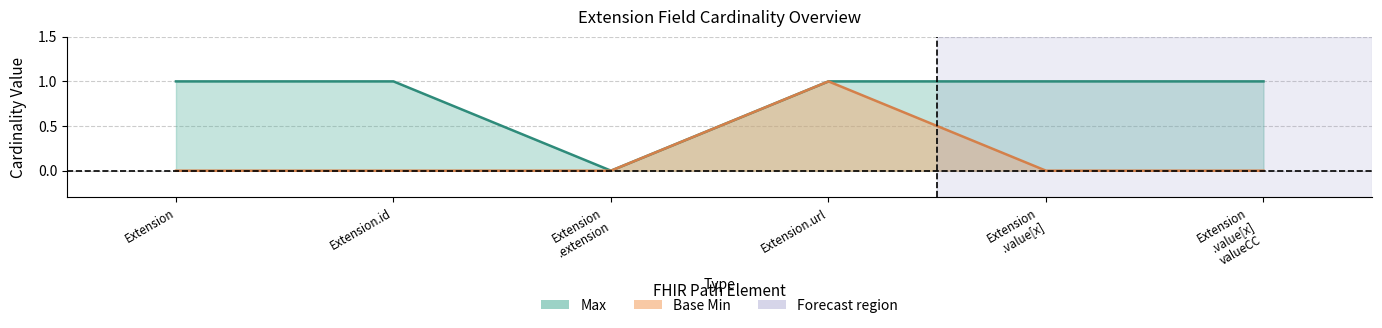

Where is the first local maximum for Base Min?

Extension.url